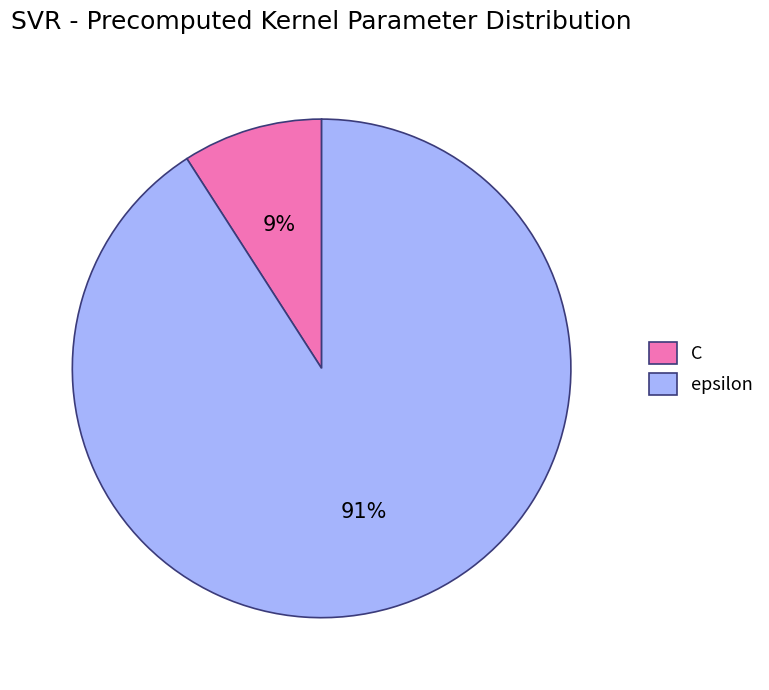

Is there any slice that represents more than half of the pie?

Yes